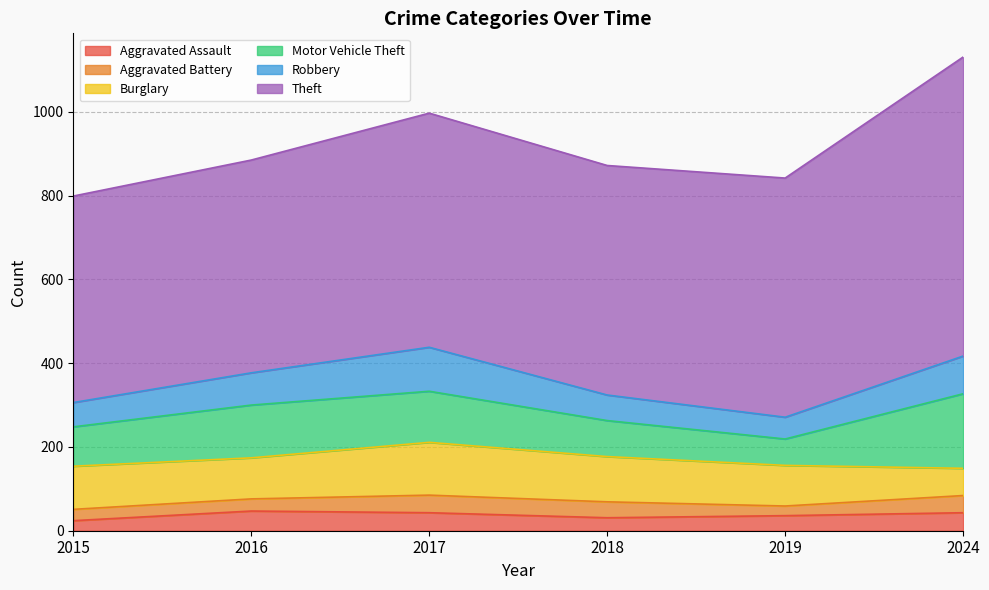

At which label does Robbery first exceed 77?

2017